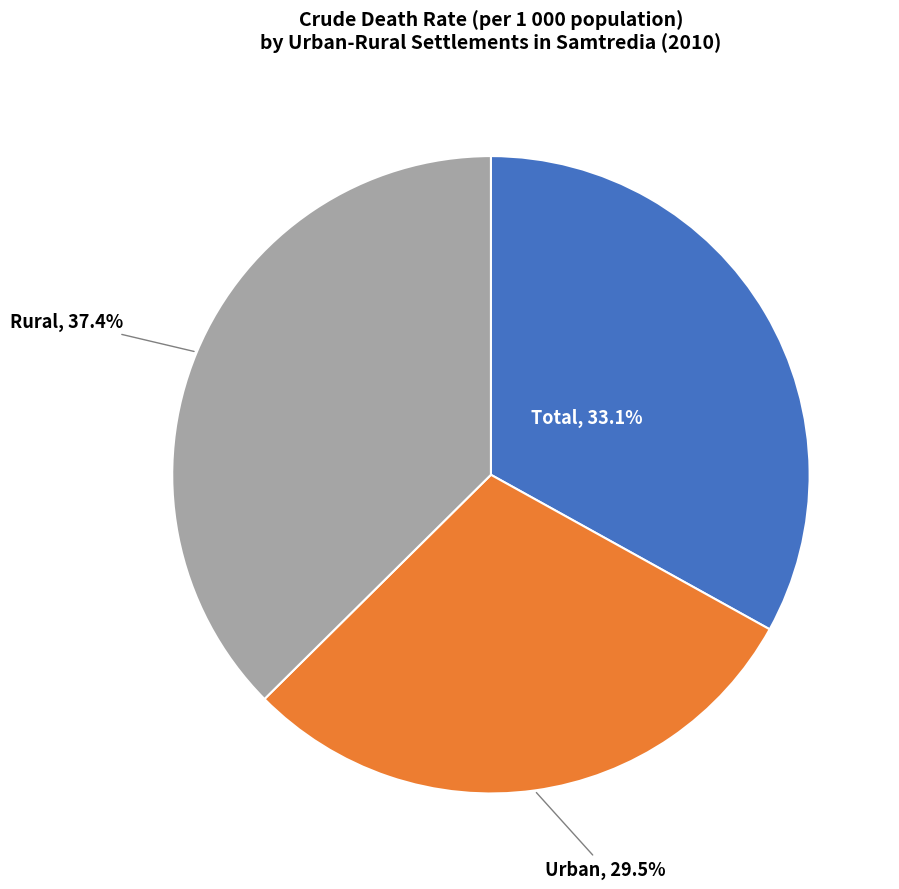

Which has a higher value, Total or Rural?

Rural